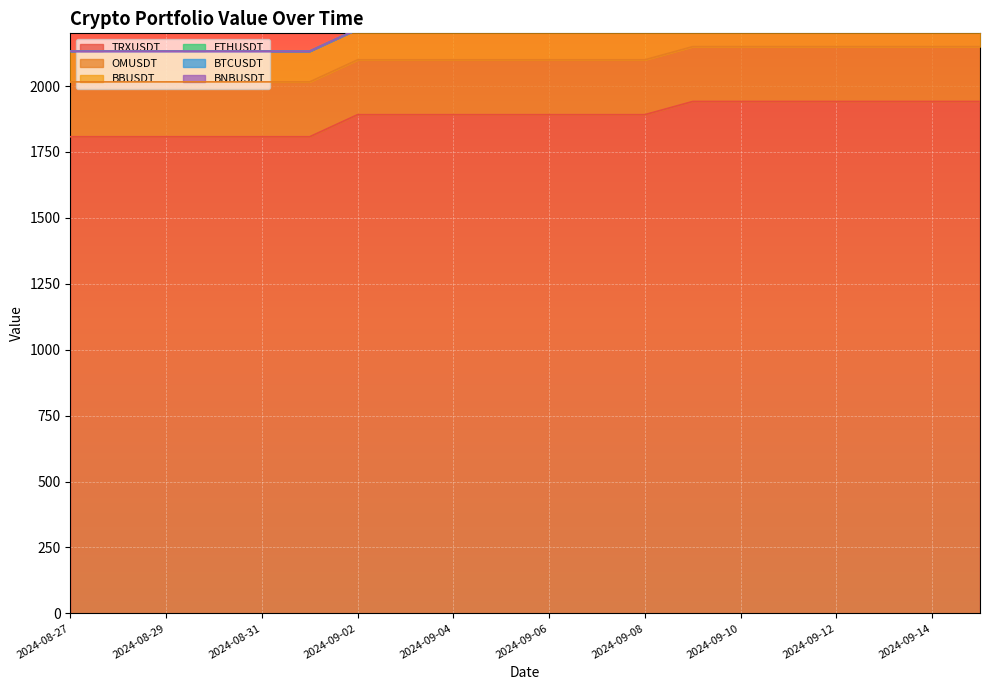

Which has a higher value, 2024-09-02 or 2024-09-14?

2024-09-14